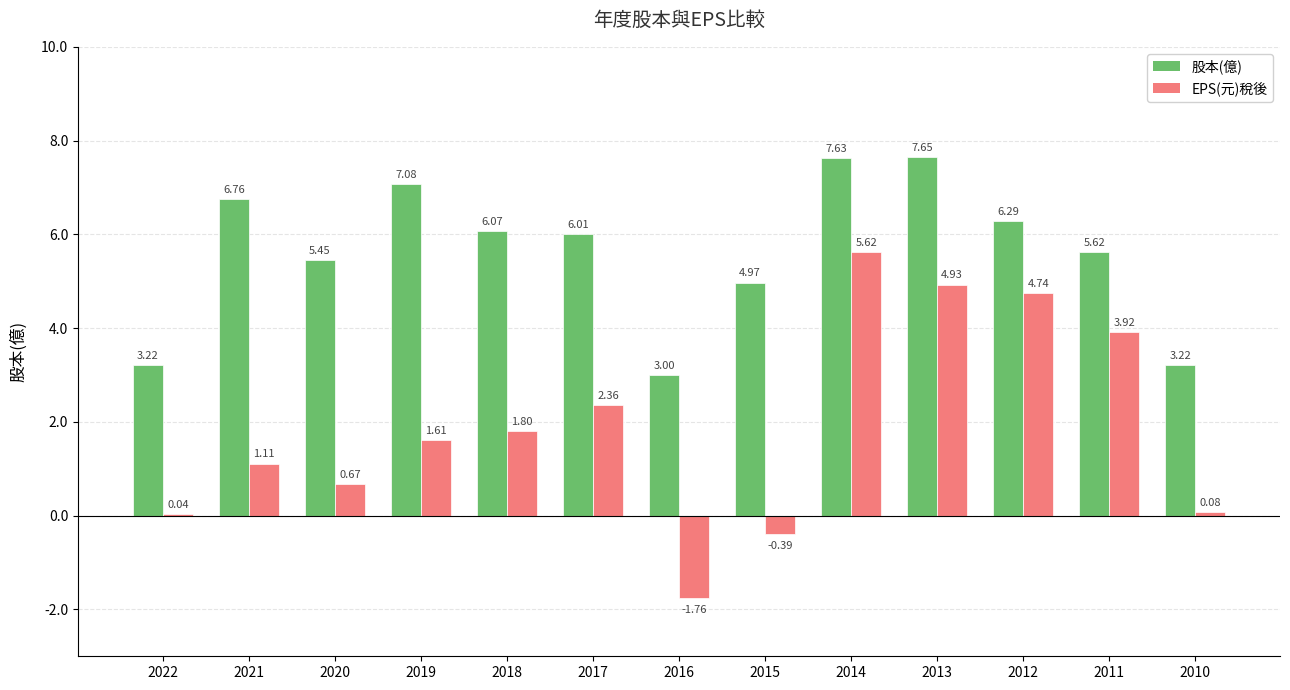

What is the sum of the 股本(億) values at 2017 and 2021?

12.8